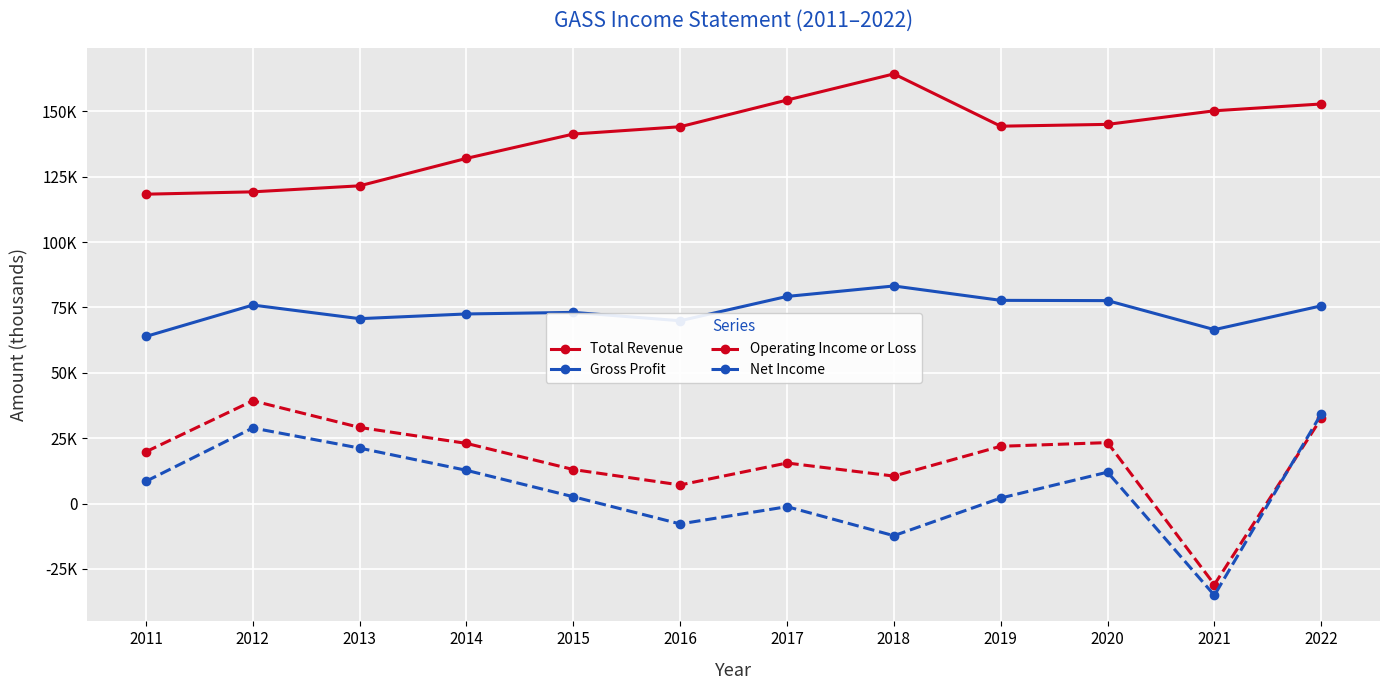

True or false: Net Income and Total Revenue intersect in this chart.

False